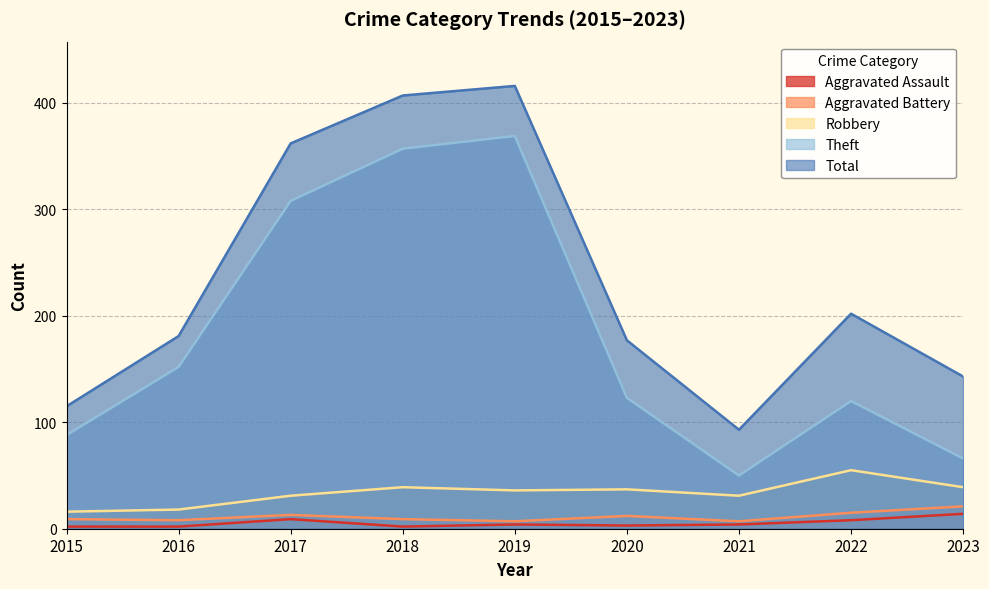

True or false: Theft and Total cross at least once.

False